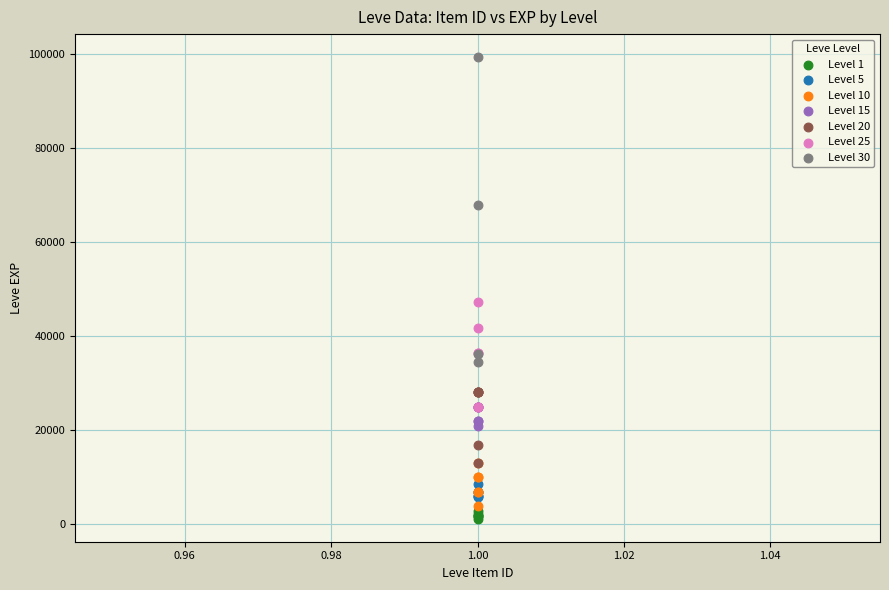

What are all the series names shown in the legend?

Level 1, Level 5, Level 10, Level 15, Level 20, Level 25, Level 30